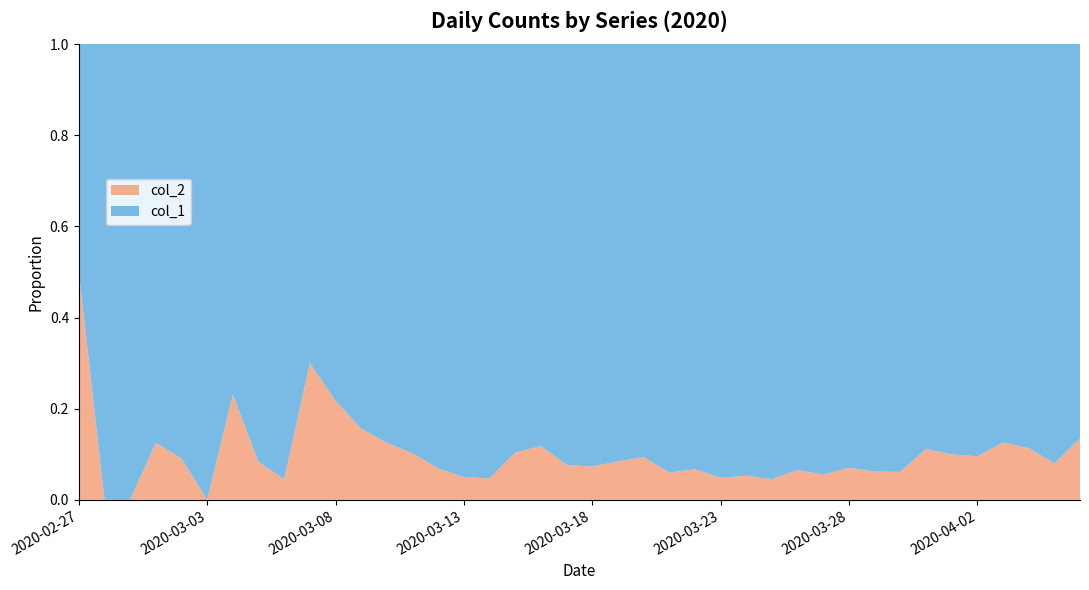

Reading left to right, transcribe all the data shown in this chart.

col_1: 2	4	1	7	10	8	10	11	21	7	18	27	28	44	54	76	61	69	142	145	177	261	241	204	236	454	428	442	444	562	303	258	442	310	316	350	340	187	230	328
col_2: 2	0	0	1	1	0	3	1	1	3	5	5	4	5	4	4	3	8	19	12	14	24	25	13	17	23	24	21	31	33	23	17	29	39	35	37	49	24	20	51